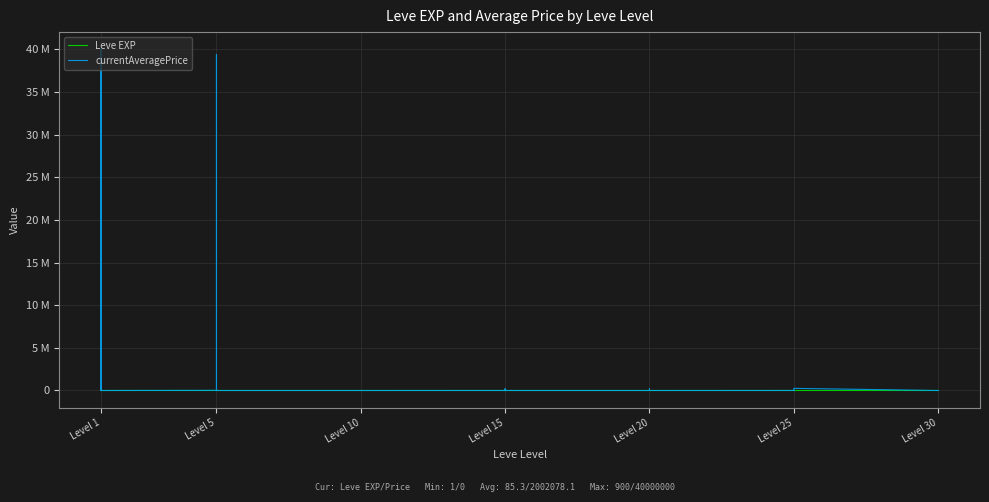

What are all the series names shown in the legend?

Leve EXP, currentAveragePrice